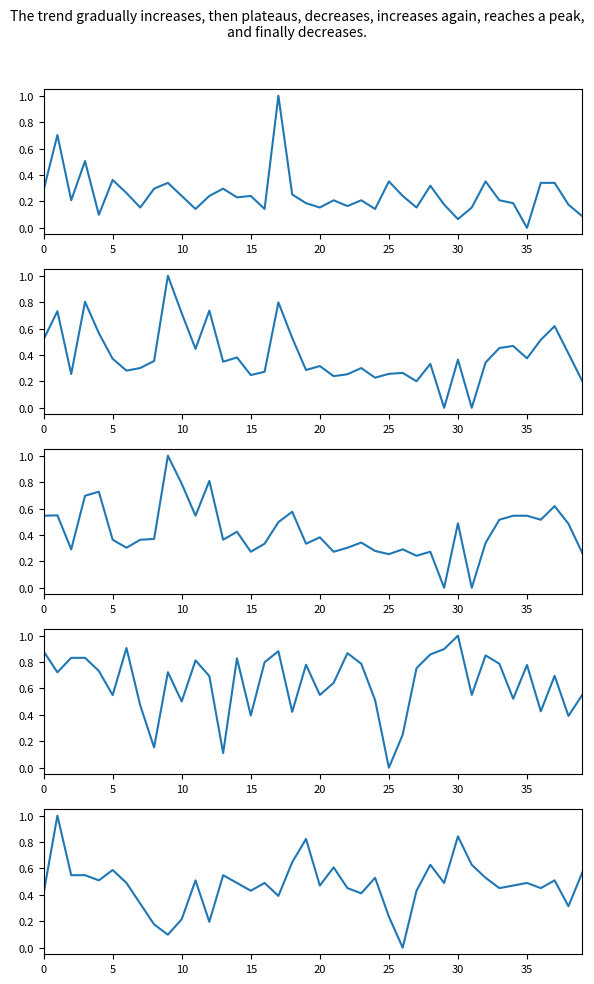

At which category does the chart reach its peak across all series?

17